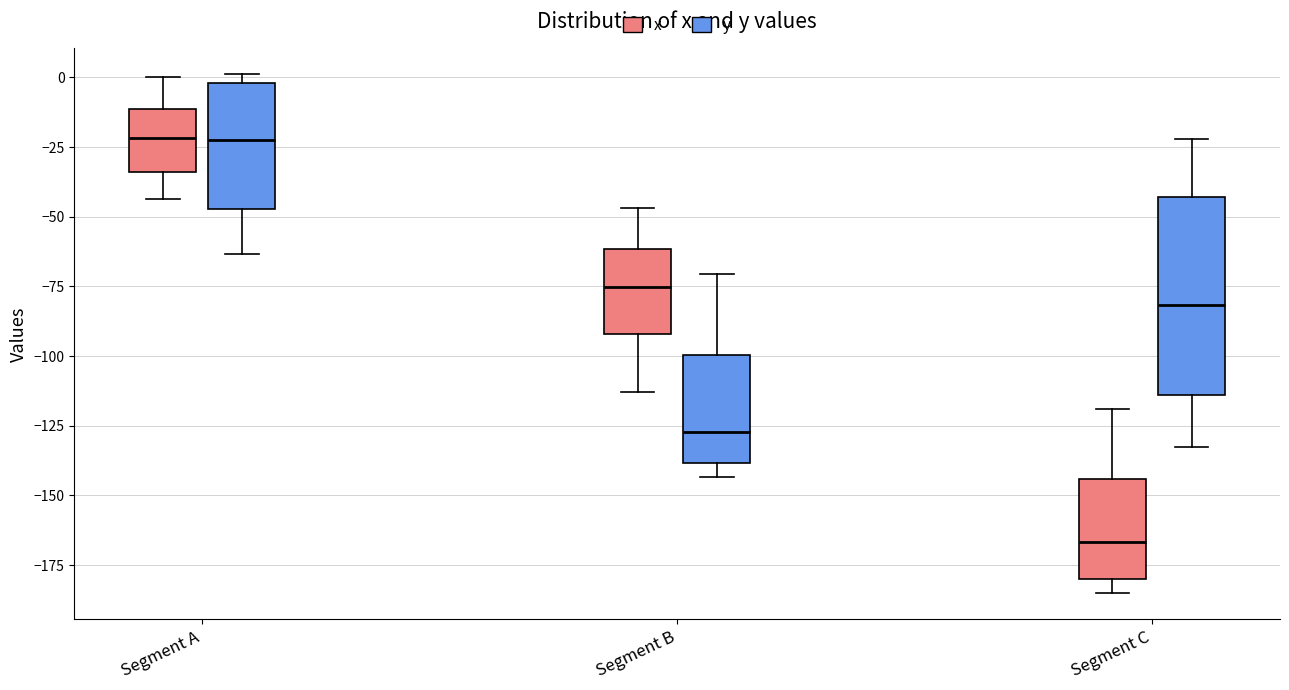

Which box has the lowest median line?

Segment C (x)